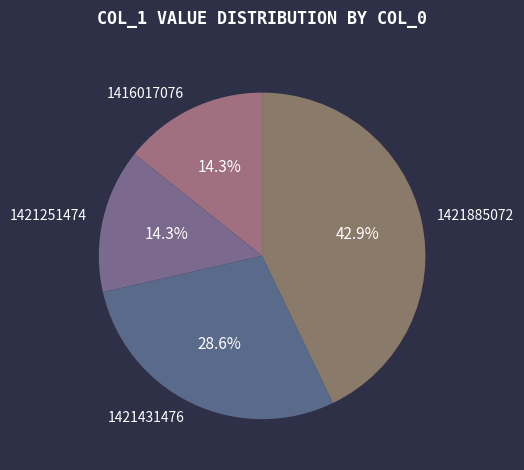

Does 1421885072 account for over 50% of the chart?

No